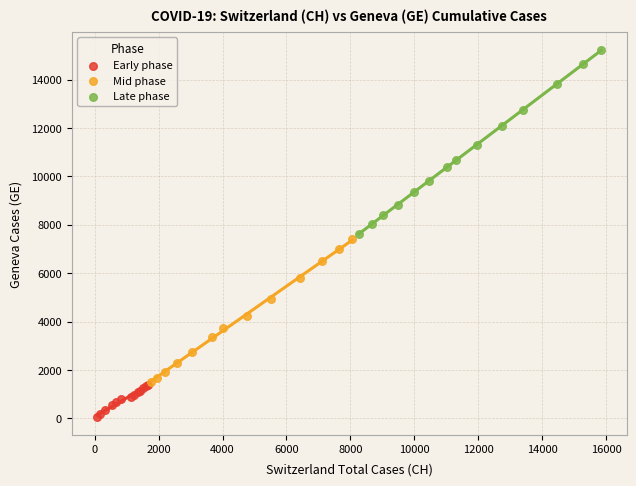

Which series has the widest spread of Y values?

Late phase